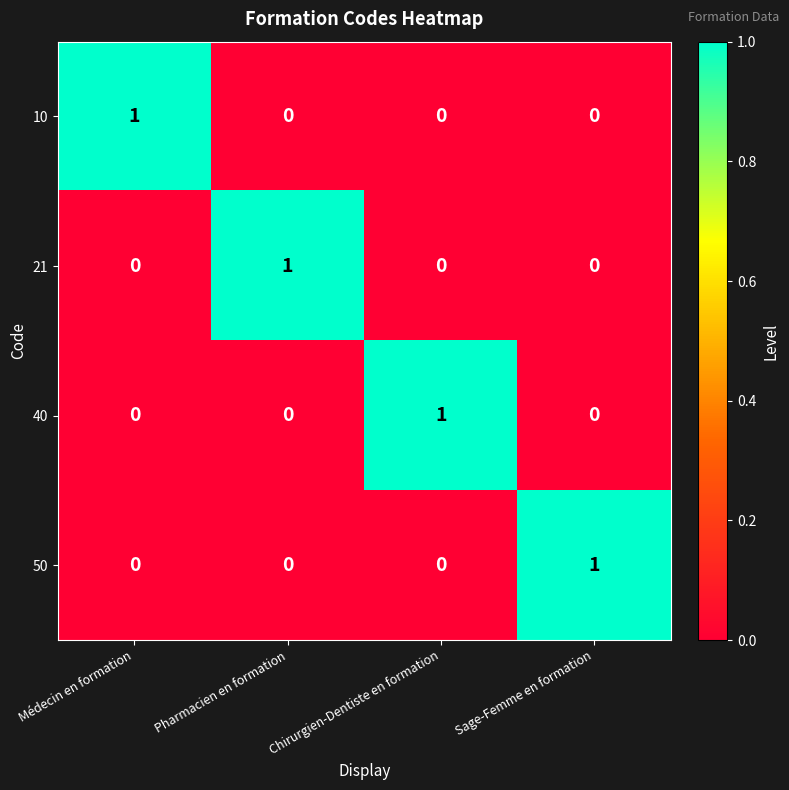

Count the 10 values in the range 0 to 1.

4